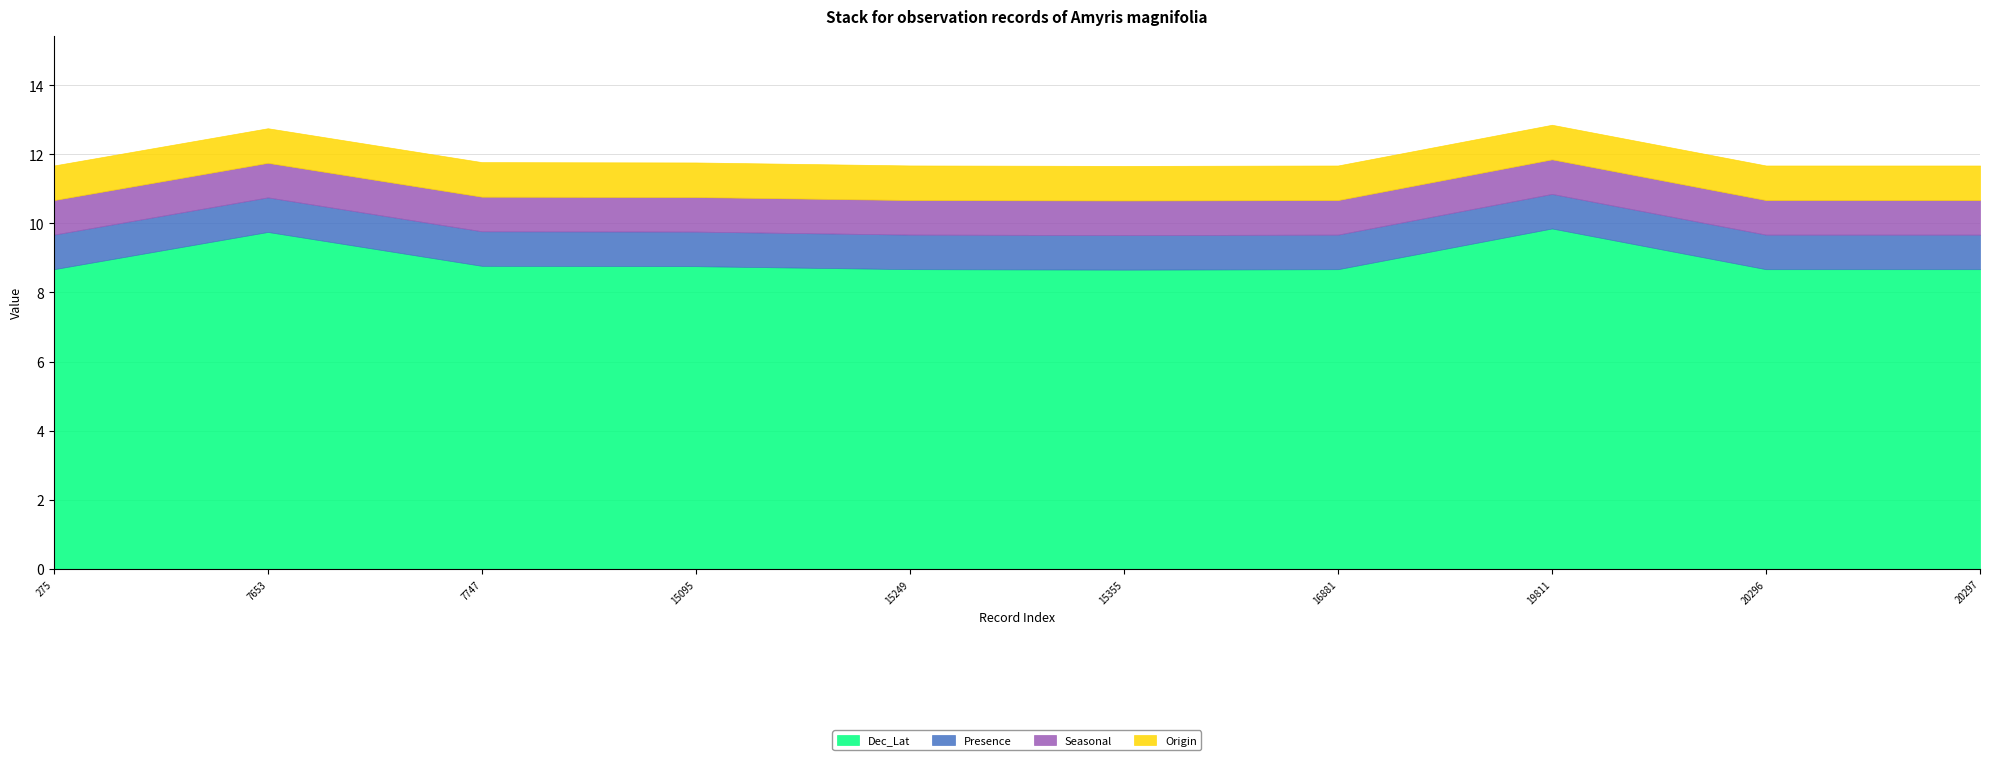

True or false: Presence and Seasonal intersect in this chart.

False